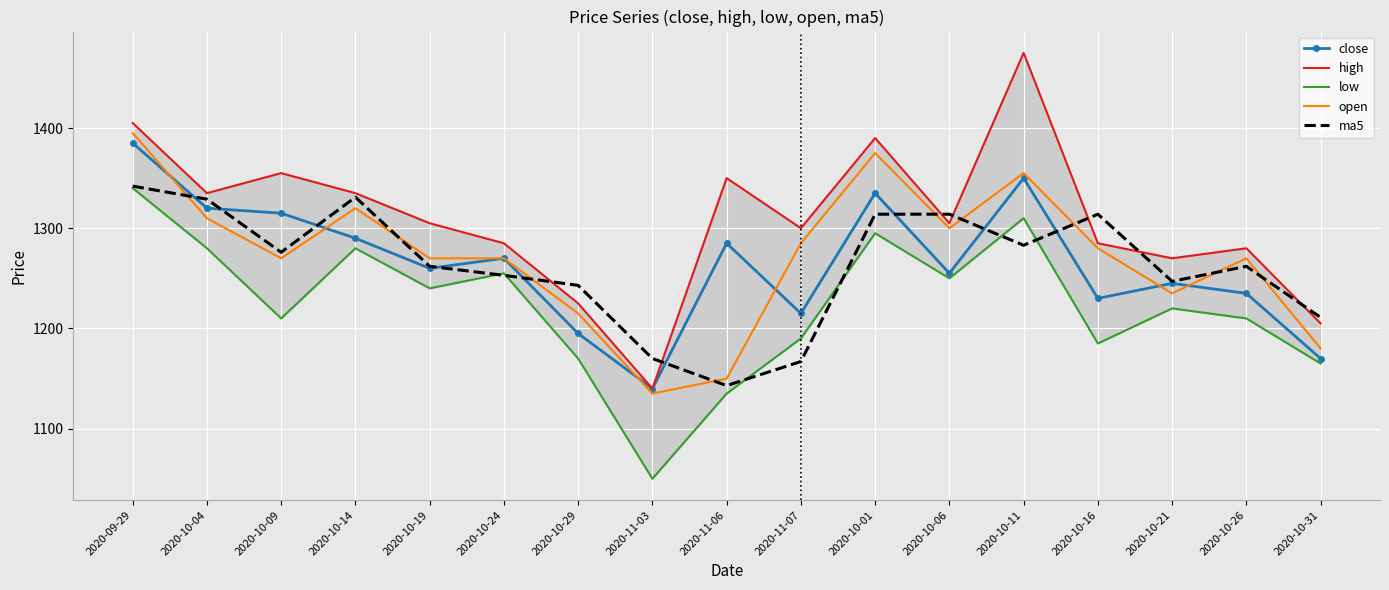

How many series are shown in this chart?

5